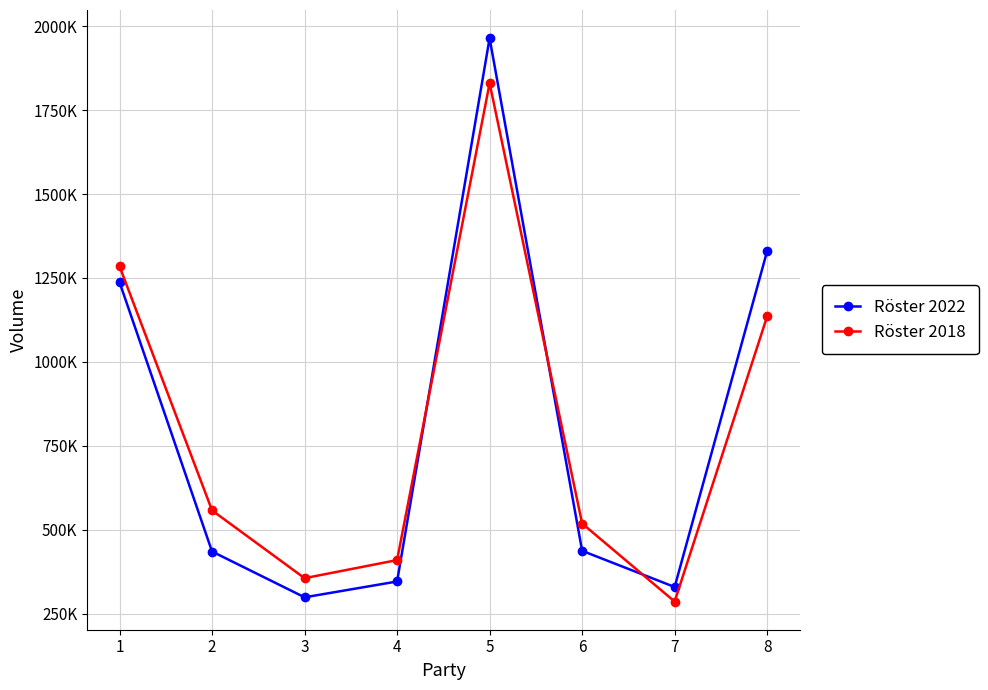

Does the chart have visible grid lines?

Yes